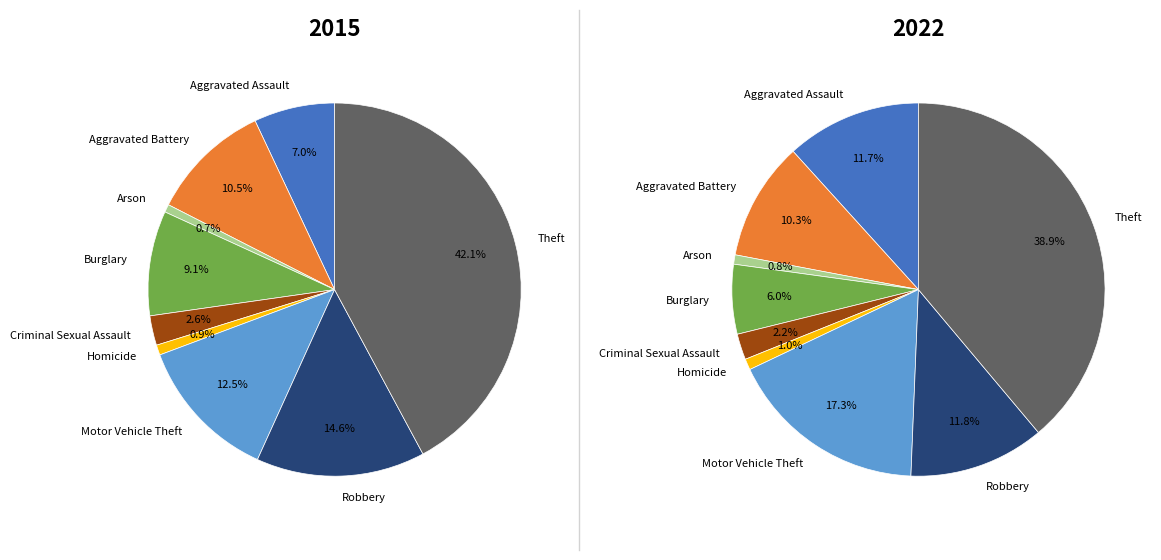

To the nearest percent, what percentage of the pie is Homicide?

1%